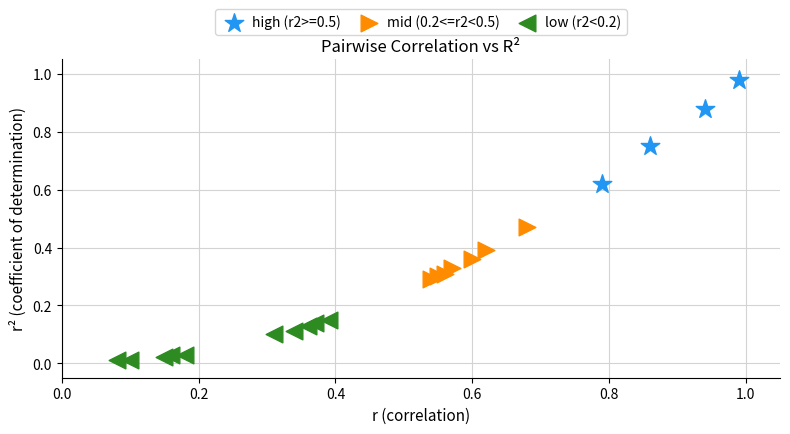

Which series contains the lowest Y value?

low (r2<0.2)